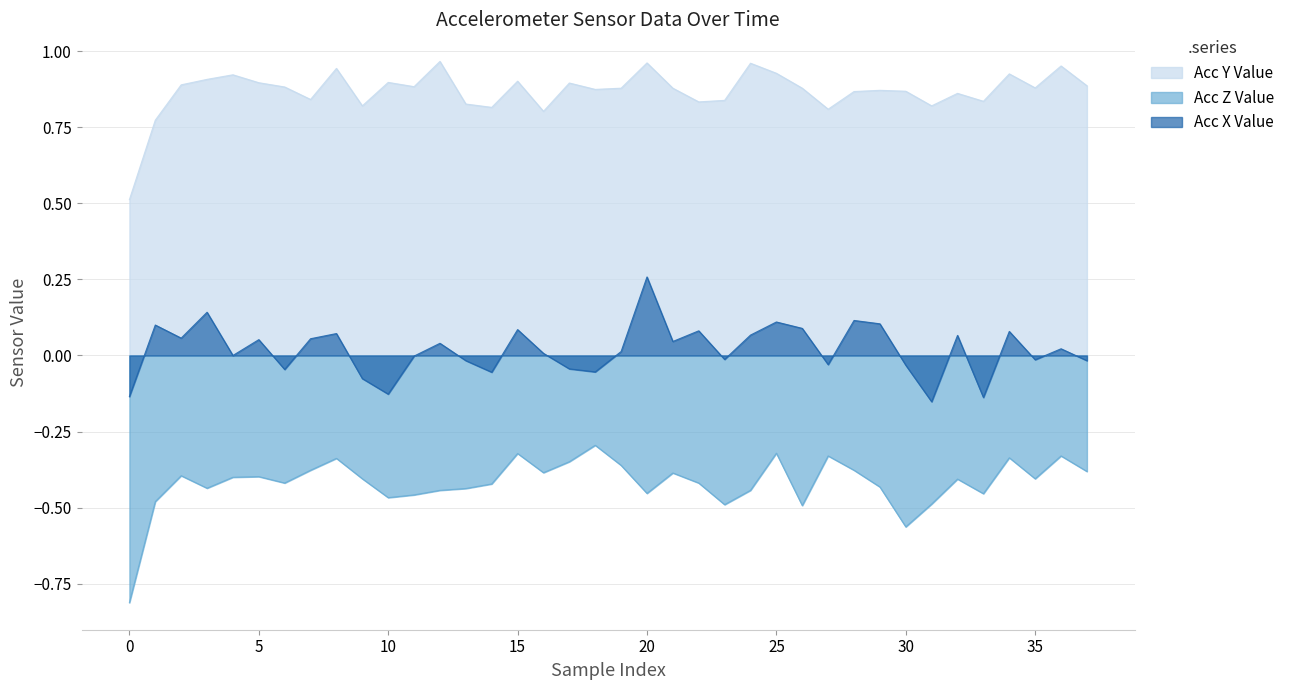

How many interior local valleys does the Acc X Value series have?

12